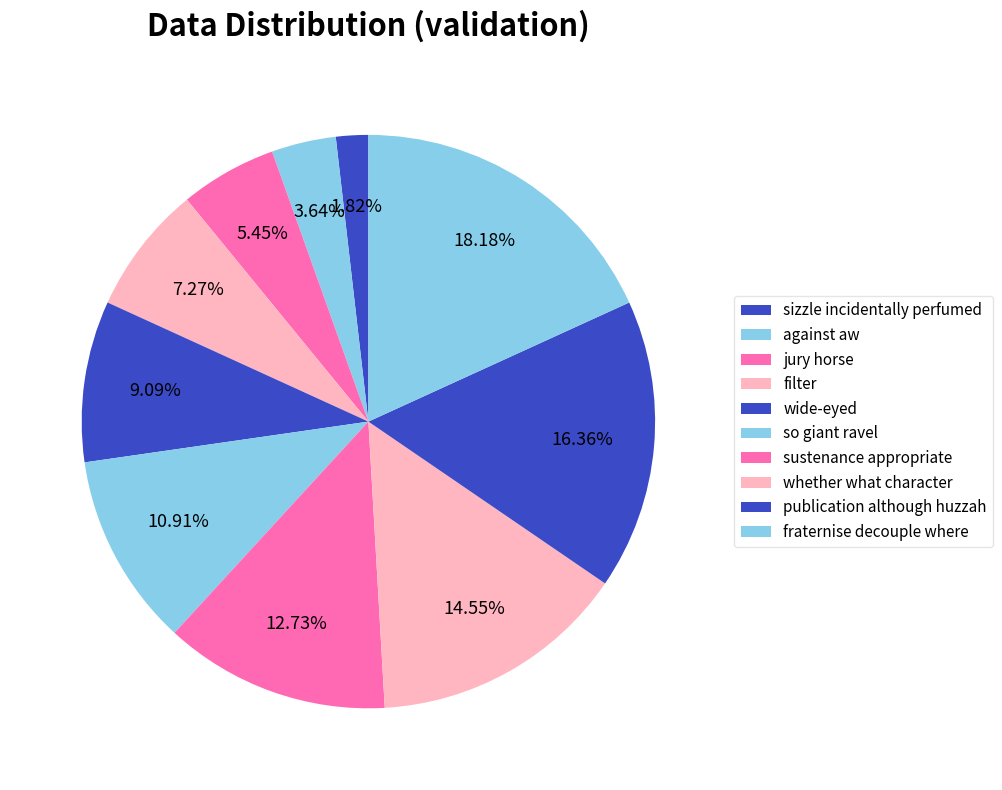

To the nearest percent, what portion does whether what character represent?

15%